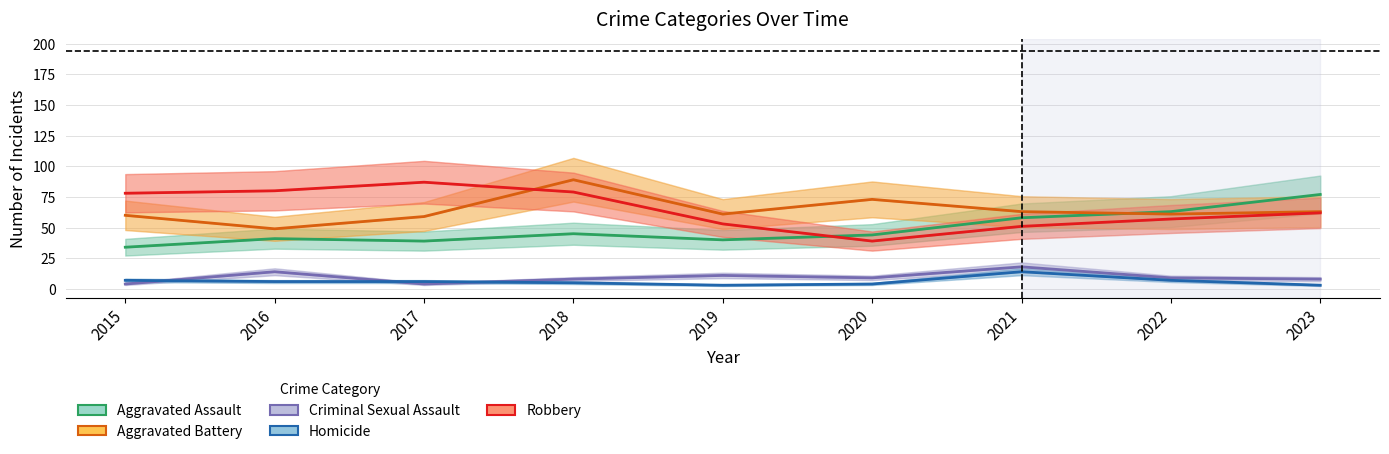

Which series has the largest total across all categories?

Robbery